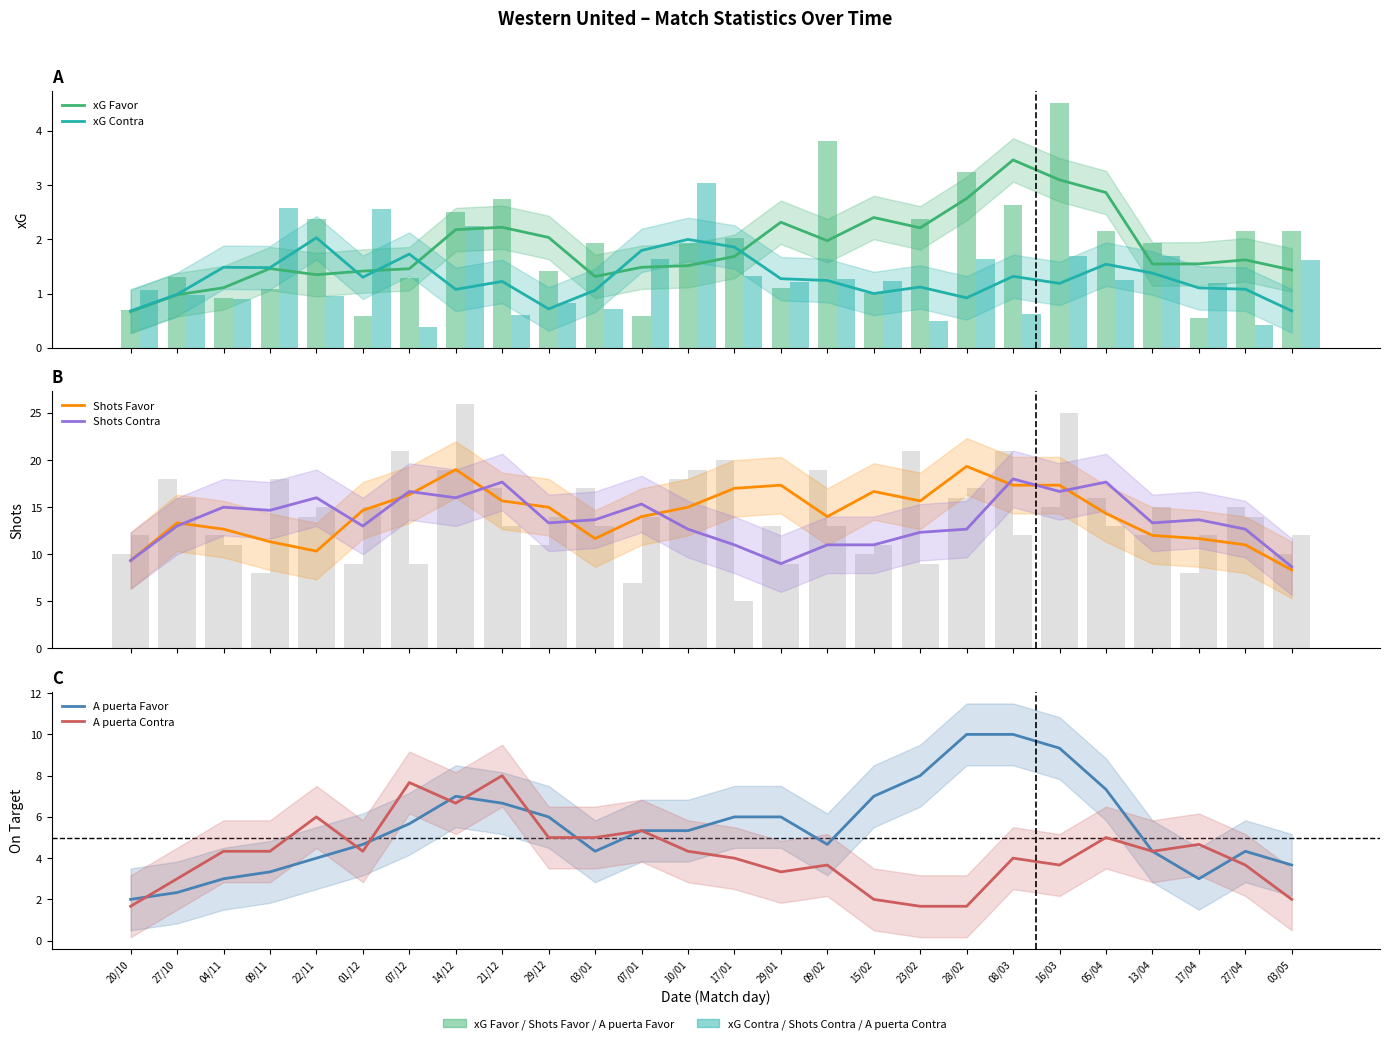

What is the maximum value for A puerta Contra?

8.0